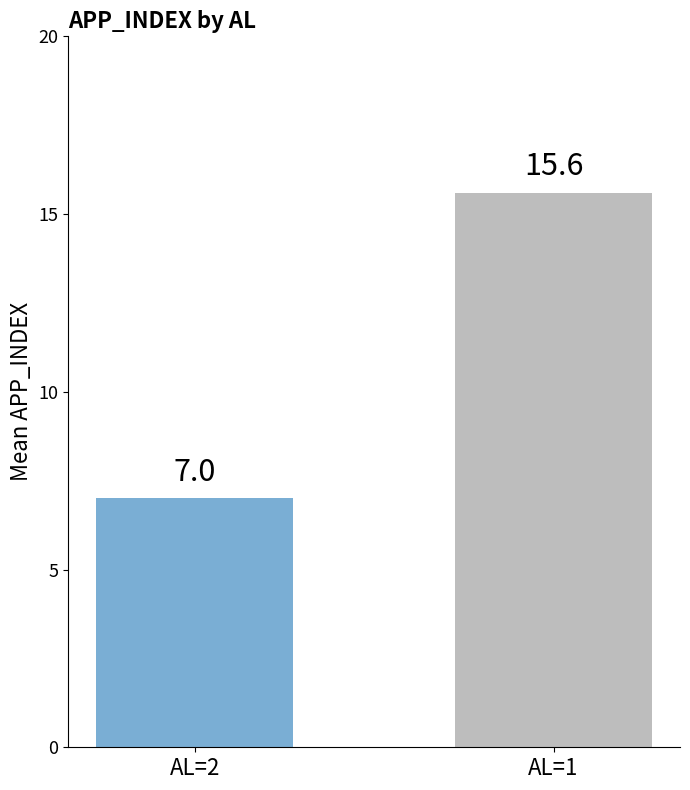

How many values exceed 15?

1